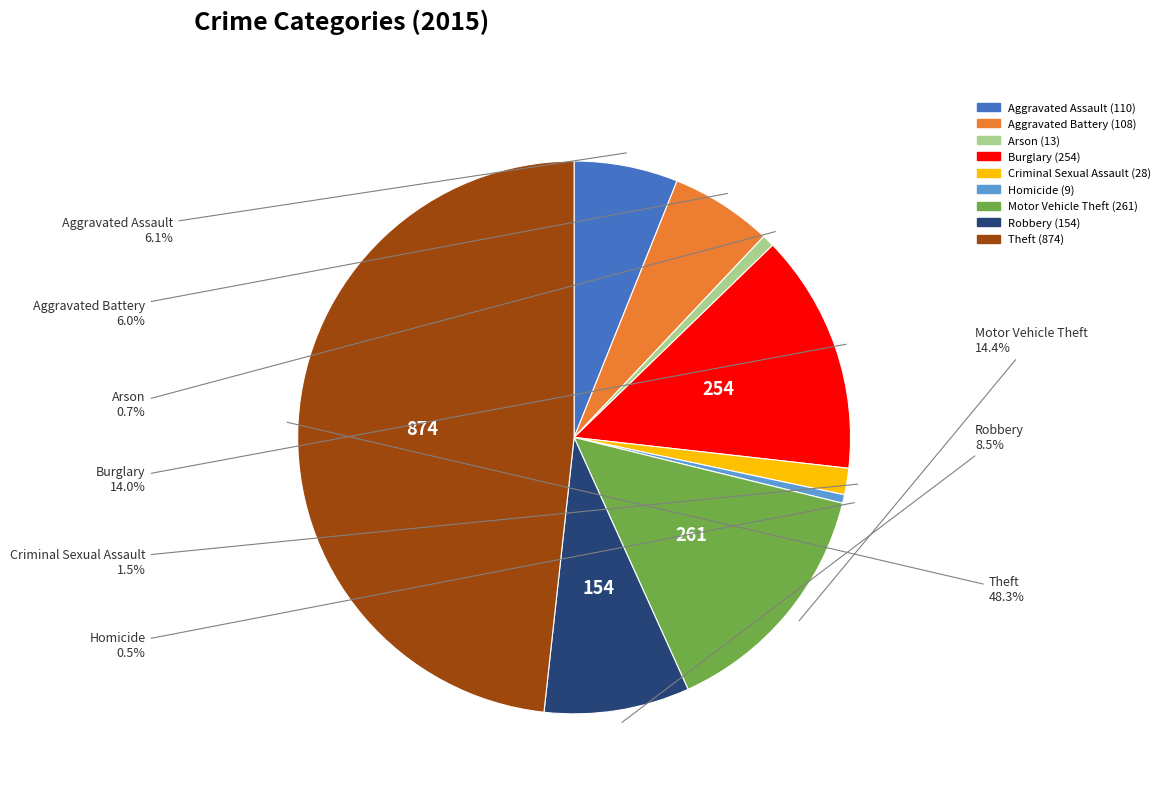

Between Theft and Aggravated Assault, which is larger?

Theft